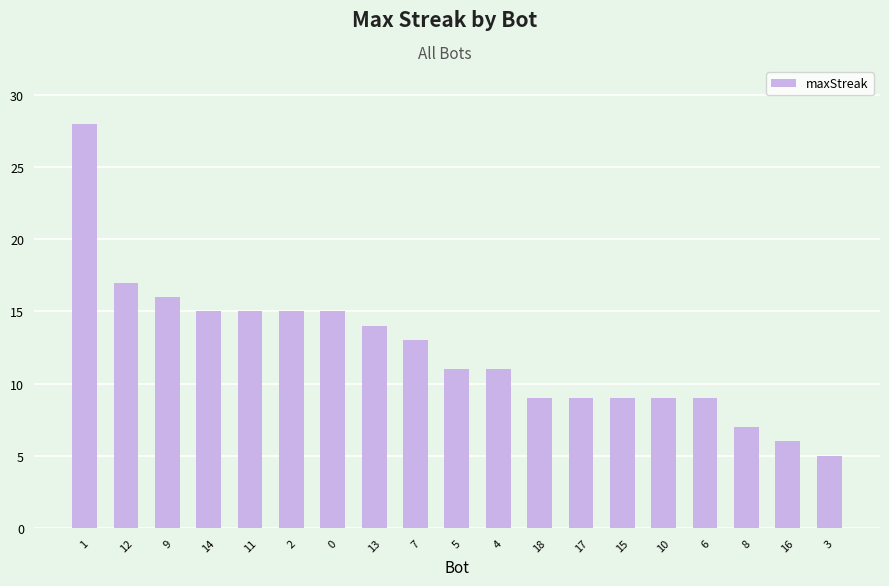

What is the smallest value displayed?

5